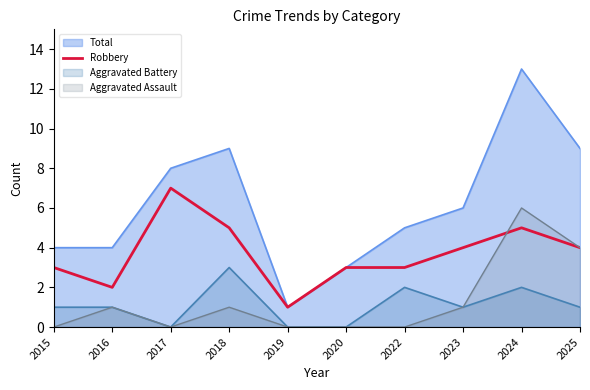

List the series in order of their peak value, lowest first.

Aggravated Battery, Aggravated Assault, Robbery, Total